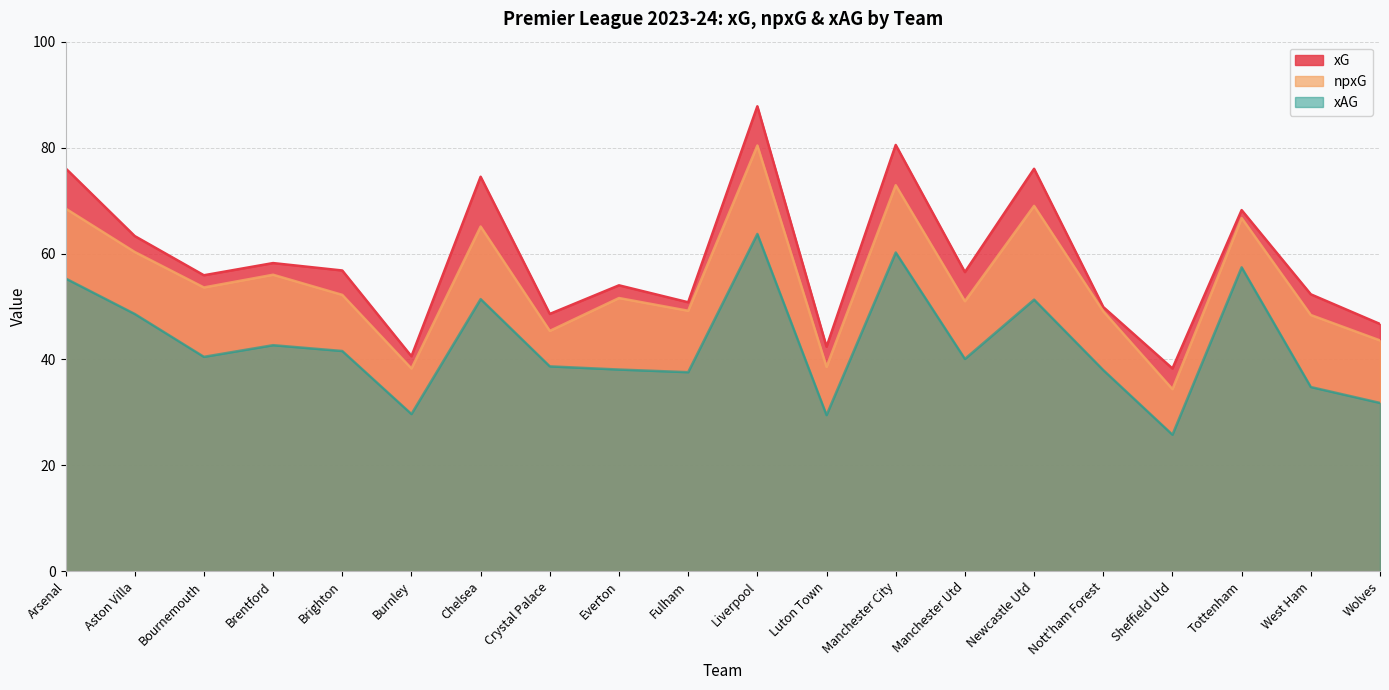

The value of xG at Aston Villa is 42.5. True or false?

False